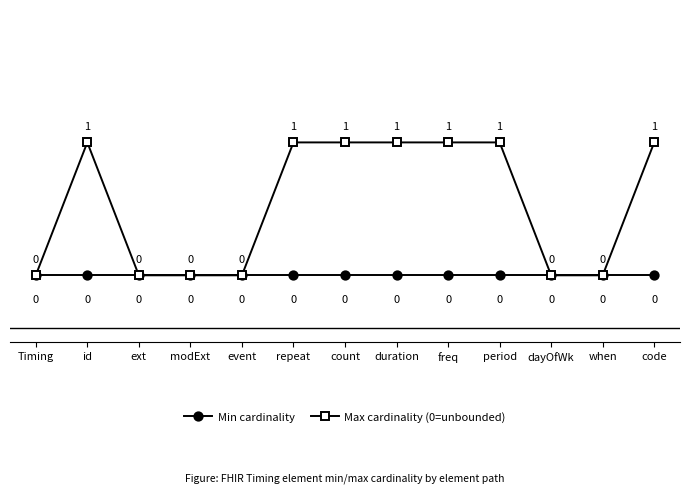

Is the value of Min cardinality at event greater than the value of Max cardinality (0=unbounded) at duration?

No